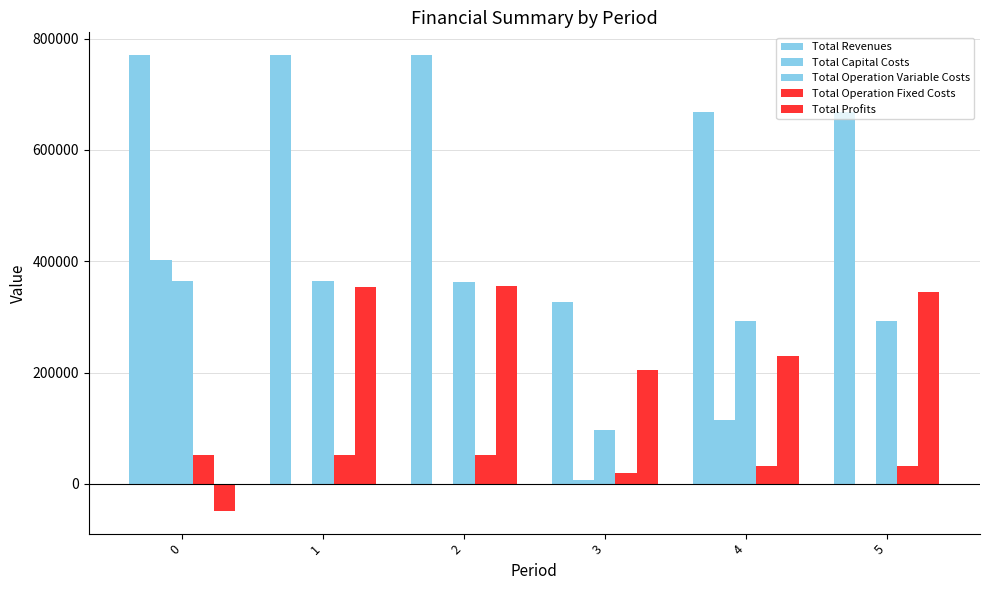

How many data points does each series have?

6